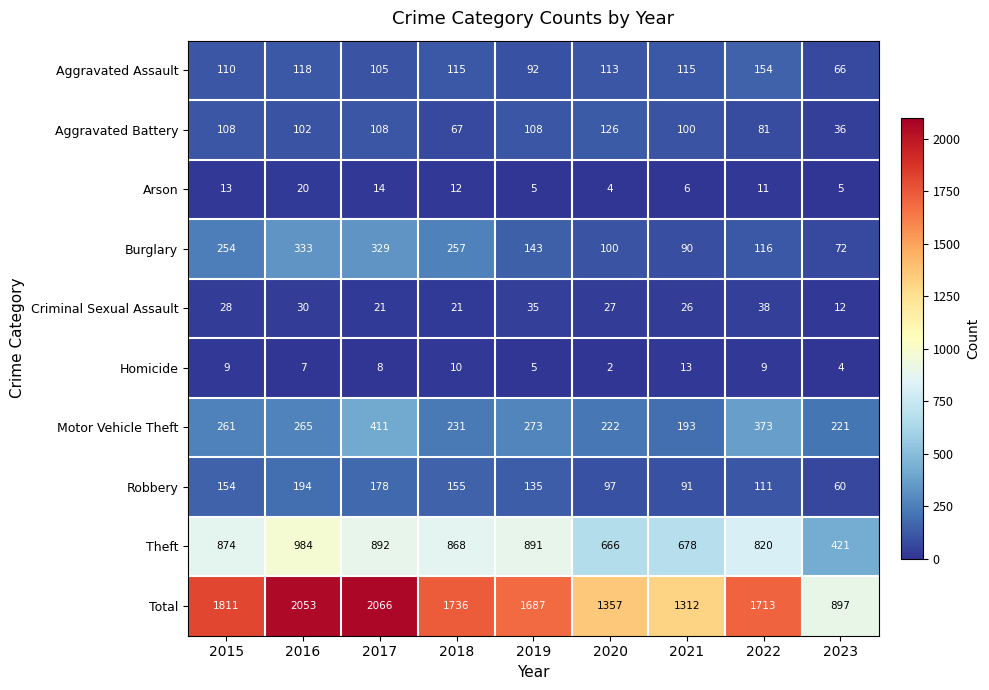

What is the total value across all series at 2022?

3426